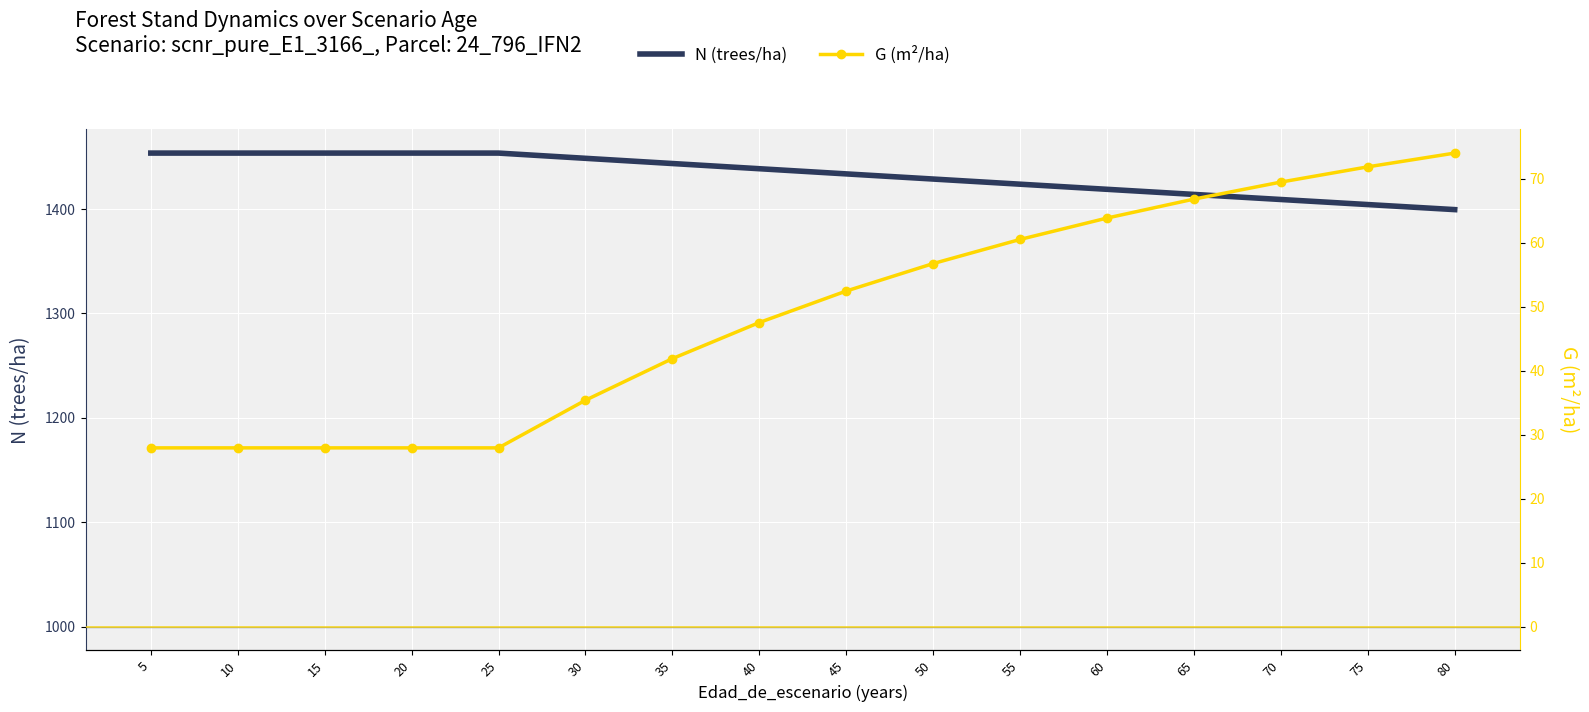

Reading left to right, transcribe all the data shown in this chart.

N (trees/ha): 5=1453.6	10=1453.6	15=1453.6	20=1453.6	25=1453.6	30=1448.6	35=1443.6	40=1438.7	45=1433.7	50=1428.8	55=1423.8	60=1418.9	65=1414.0	70=1409.2	75=1404.3	80=1399.5
G (m²/ha): 5=27.9	10=27.9	15=27.9	20=27.9	25=27.9	30=35.4	35=41.9	40=47.5	45=52.4	50=56.7	55=60.5	60=63.8	65=66.8	70=69.5	75=71.8	80=74.0